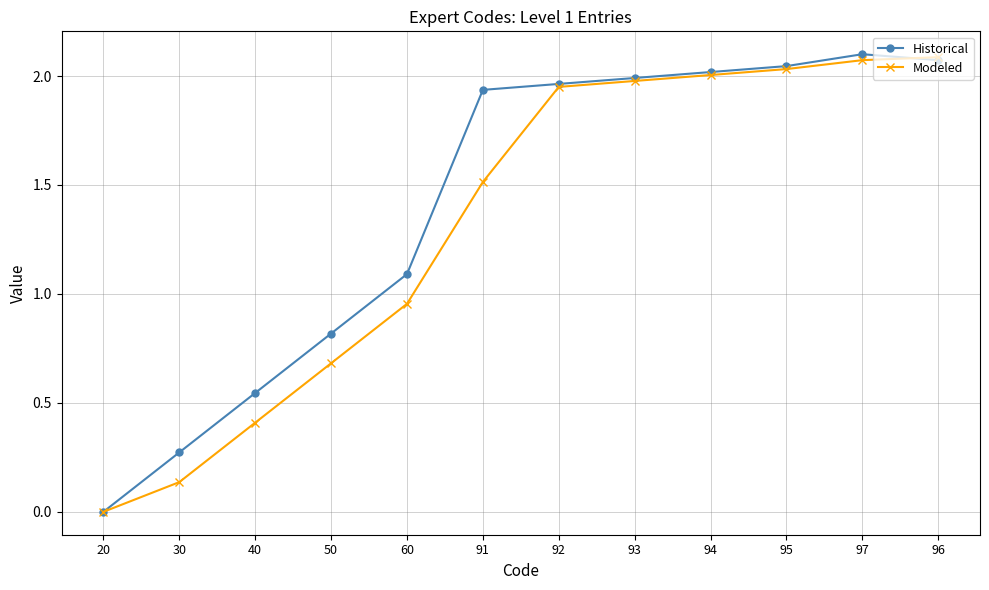

What is the average value of the Historical series?

1.4